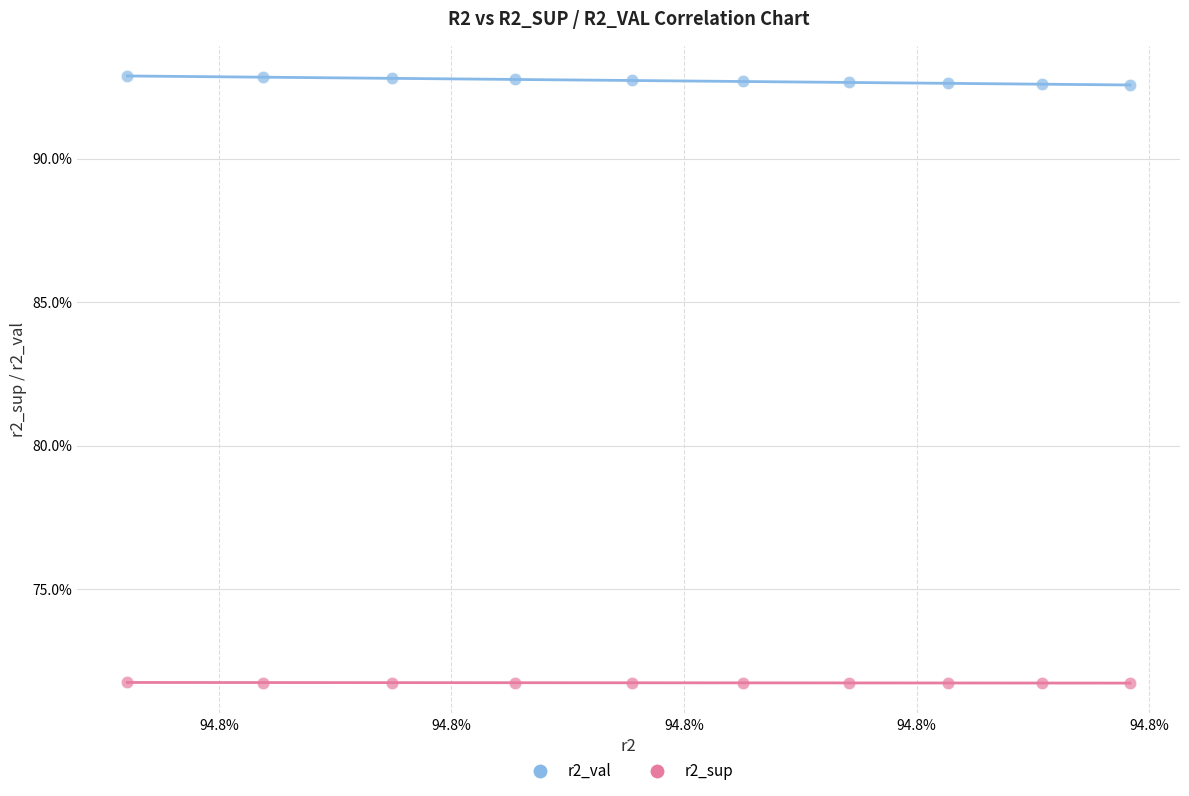

Which series contains the lowest Y value?

r2_sup